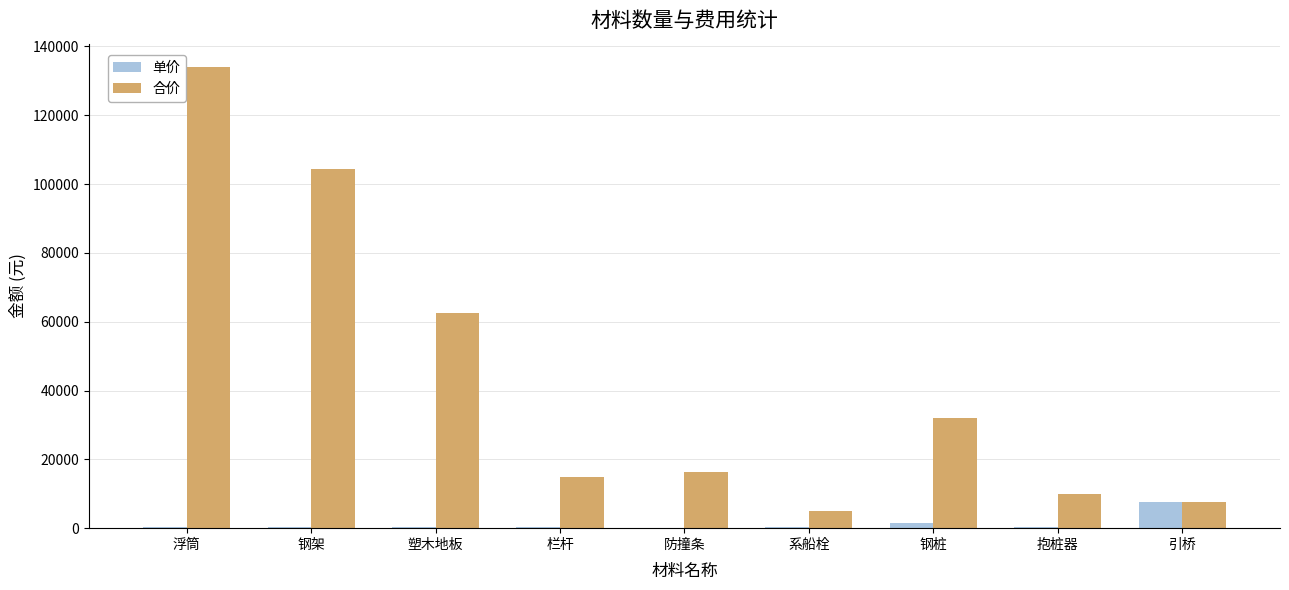

Which label corresponds to the largest value in the chart?

浮筒